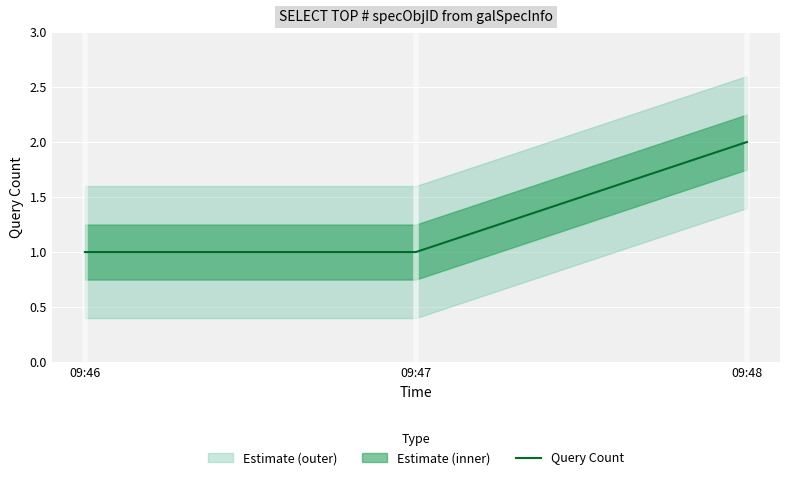

What is the value of the 2nd point from the left?

1